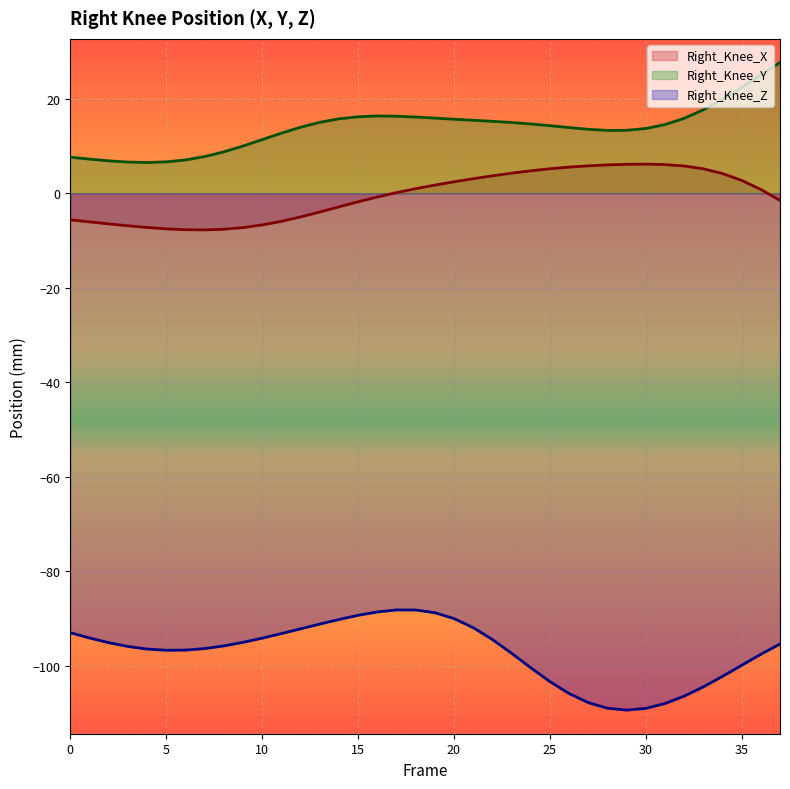

Rank the series by their maximum value, from highest to lowest.

Right_Knee_Y, Right_Knee_X, Right_Knee_Z